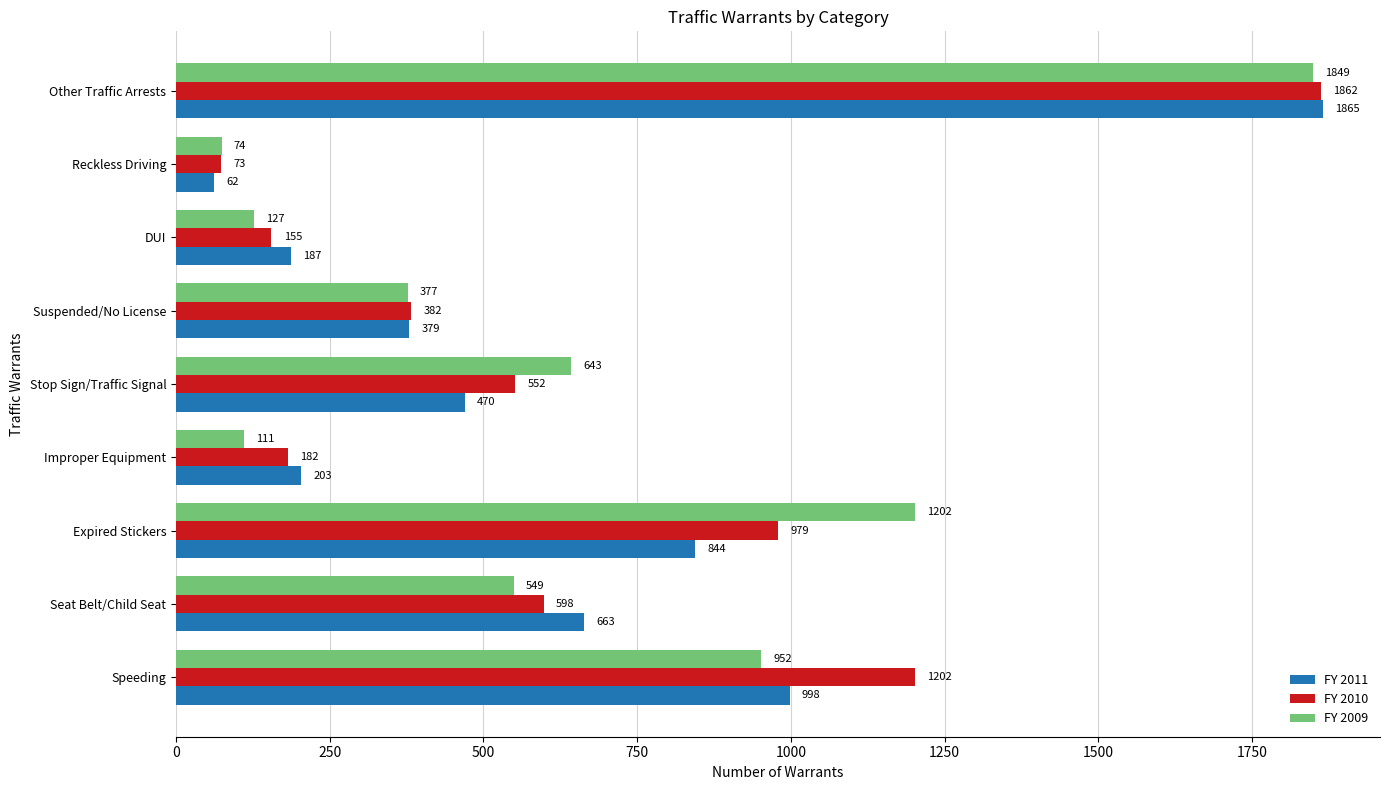

At how many categories does at least one series exceed 1462?

1